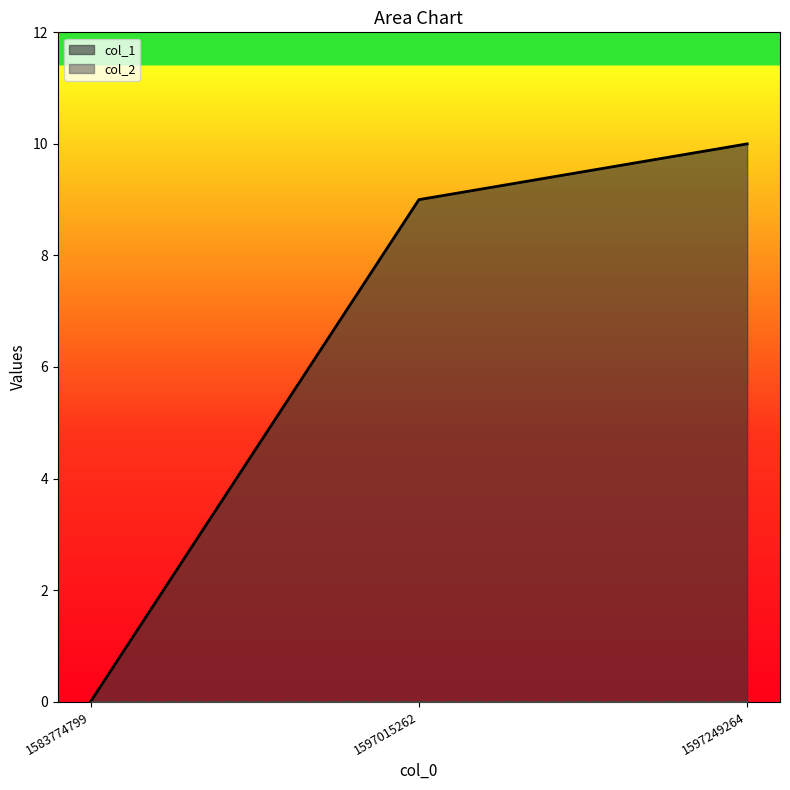

How many distinct data groups are displayed?

2